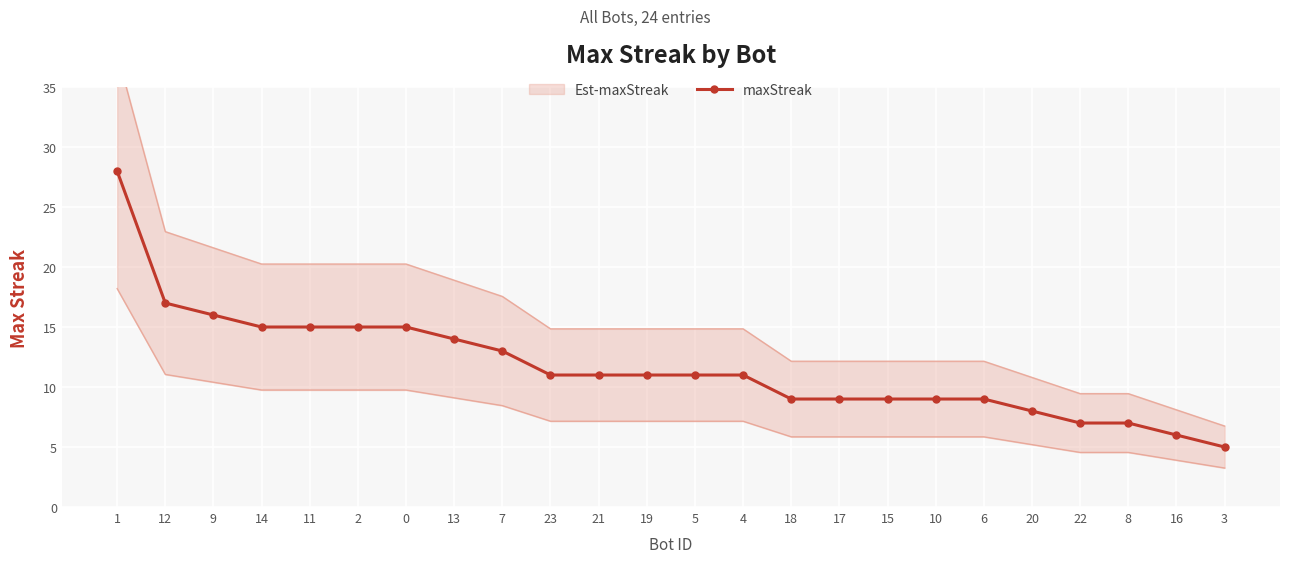

Is it true that the value at 6 is 9?

True